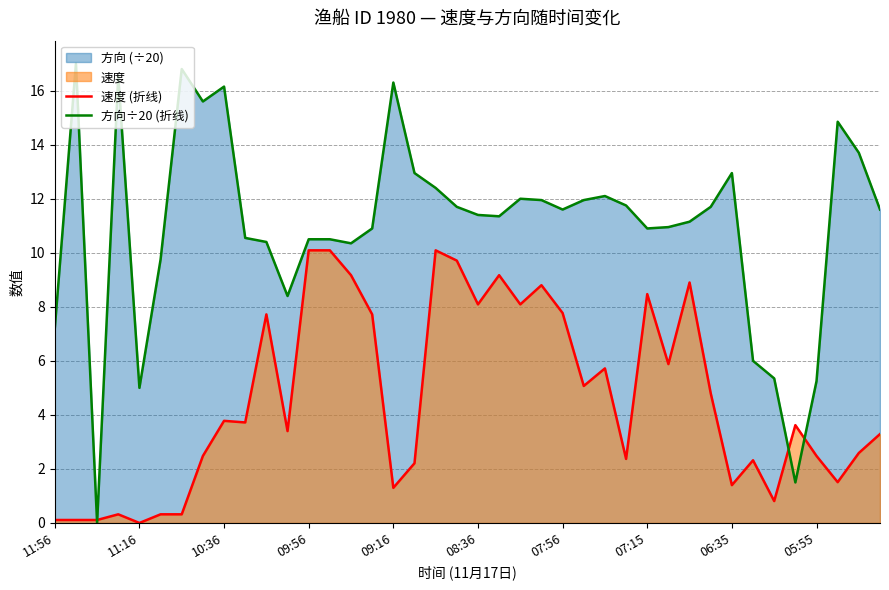

True or false: 速度 (折线) and 方向÷20 (折线) intersect in this chart.

True